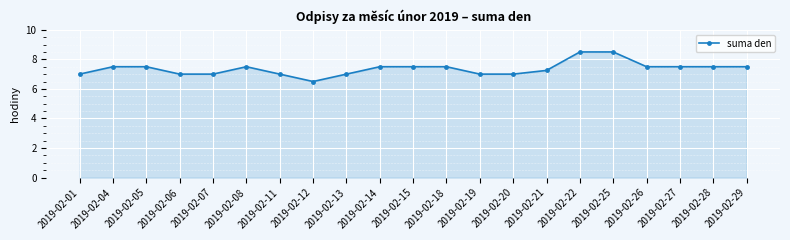

What is the smallest value displayed?

6.5